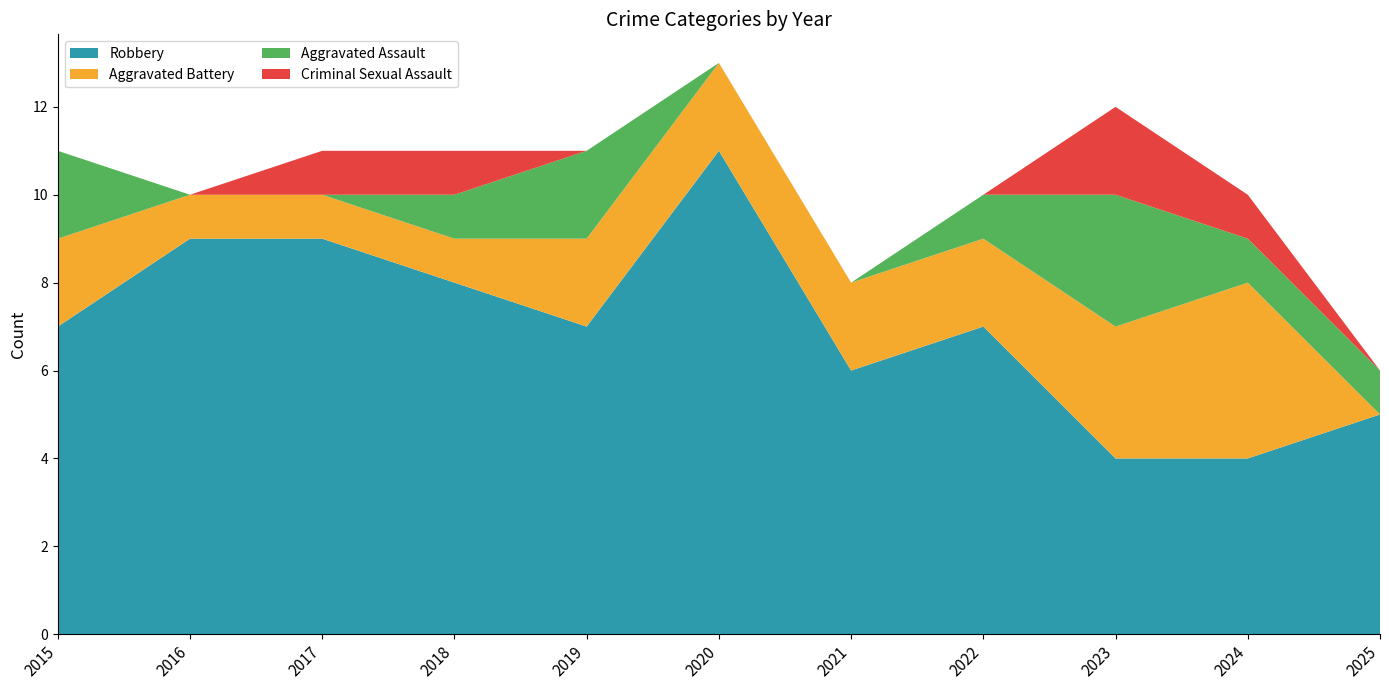

Reading left to right, what are all the values shown in this chart?

Robbery: 2015=7	2016=9	2017=9	2018=8	2019=7	2020=11	2021=6	2022=7	2023=4	2024=4	2025=5
Aggravated Battery: 2015=2	2016=1	2017=1	2018=1	2019=2	2020=2	2021=2	2022=2	2023=3	2024=4	2025=0
Aggravated Assault: 2015=2	2016=0	2017=0	2018=1	2019=2	2020=0	2021=0	2022=1	2023=3	2024=1	2025=1
Criminal Sexual Assault: 2015=0	2016=0	2017=1	2018=1	2019=0	2020=0	2021=0	2022=0	2023=2	2024=1	2025=0